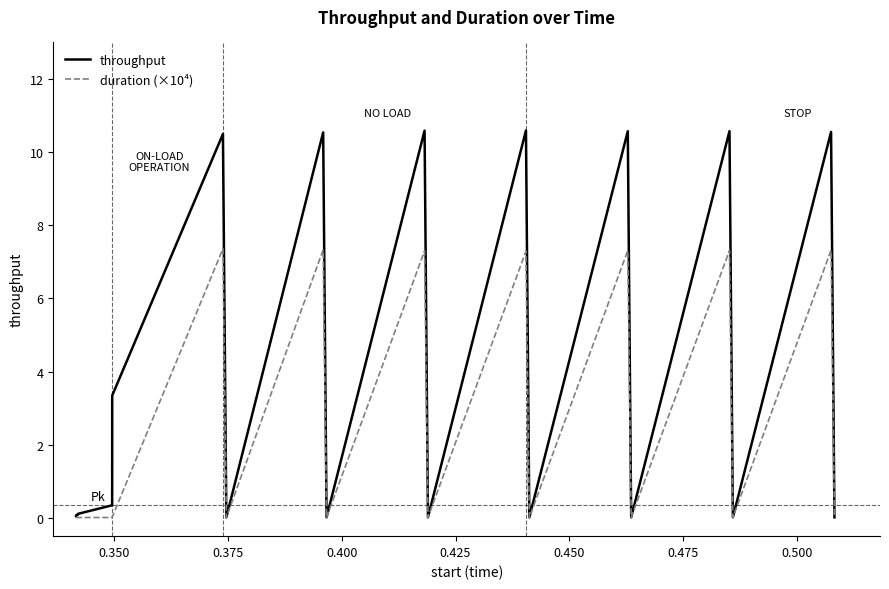

List the series in order of their peak value, lowest first.

duration (×10⁴), throughput